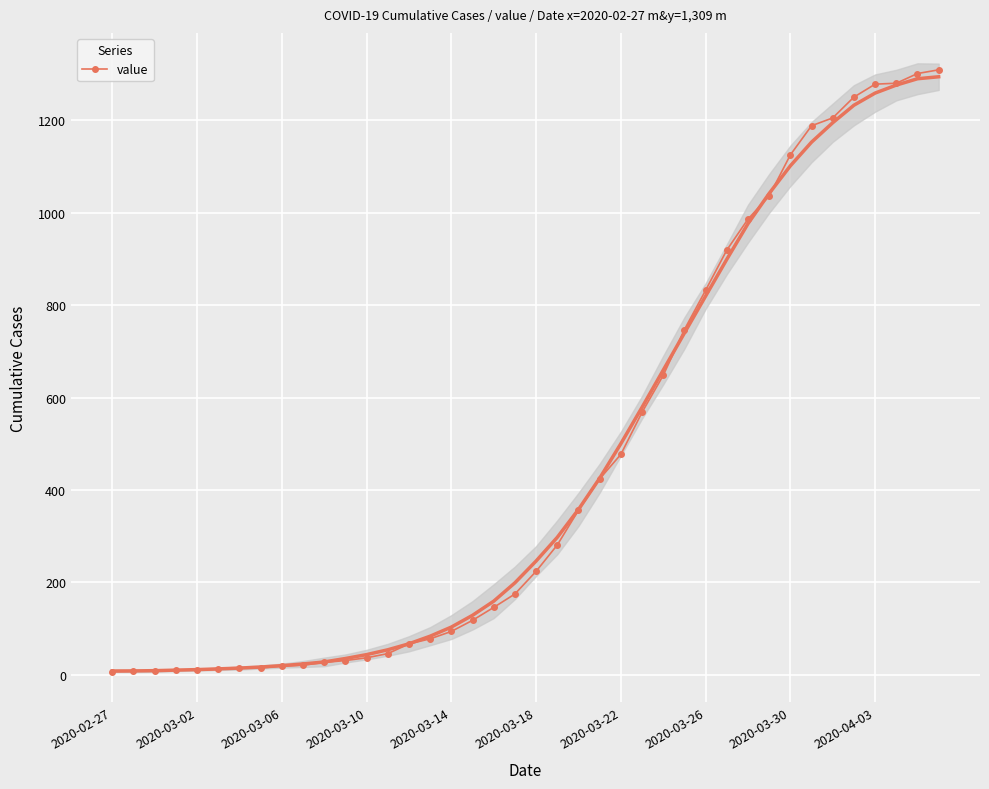

What is the highest value of the value series?

1309